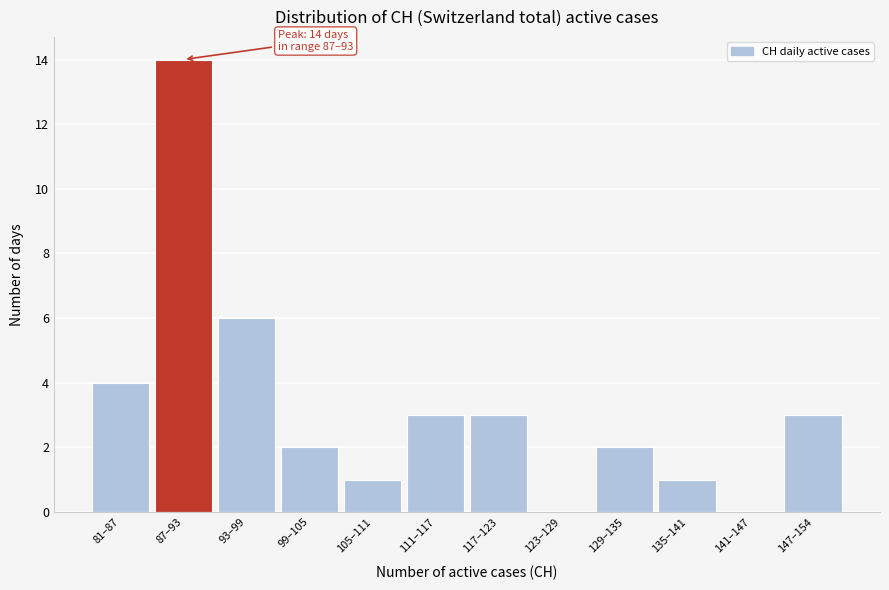

Reading left to right, extract all data points from this chart.

81–87=4	87–93=14	93–99=6	99–105=2	105–111=1	111–117=3	117–123=3	123–129=0	129–135=2	135–141=1	141–147=0	147–154=3